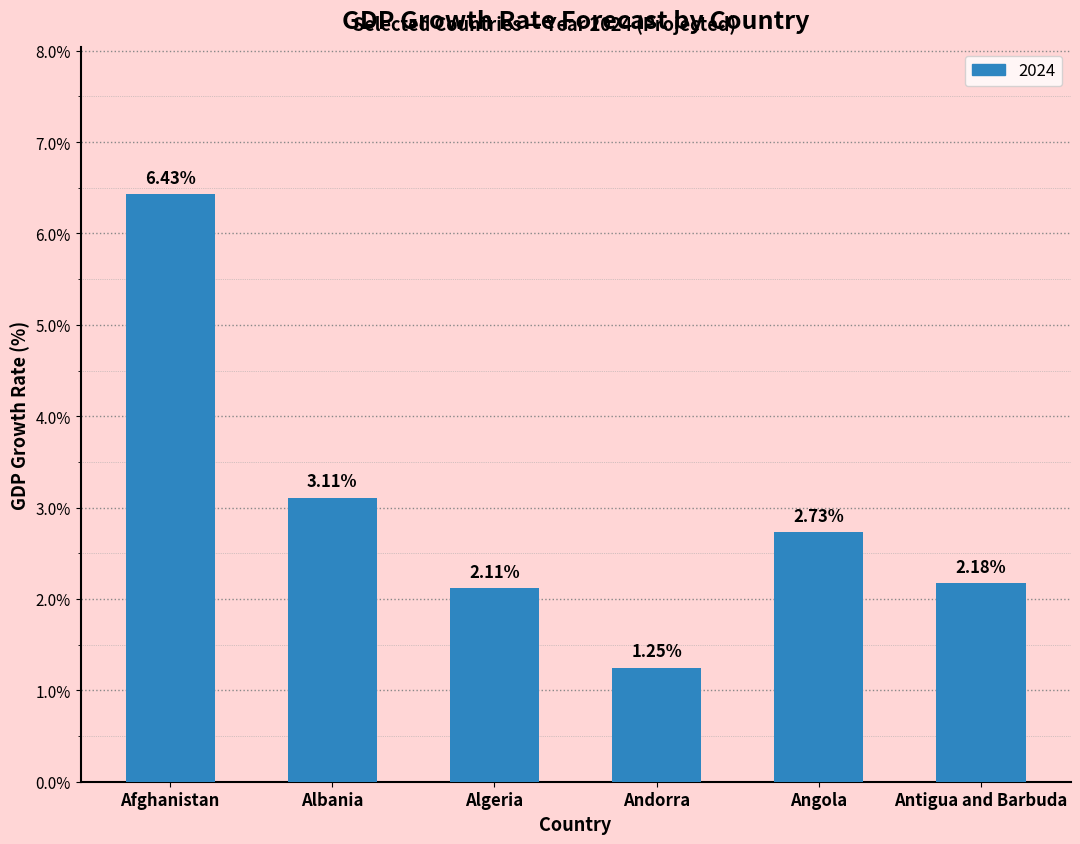

At which category does the chart reach its minimum across all series?

Andorra